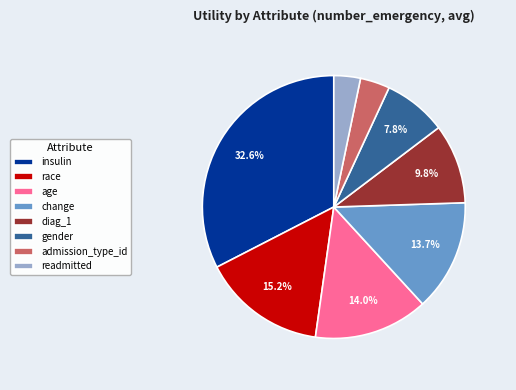

How many slices are in this pie chart?

8